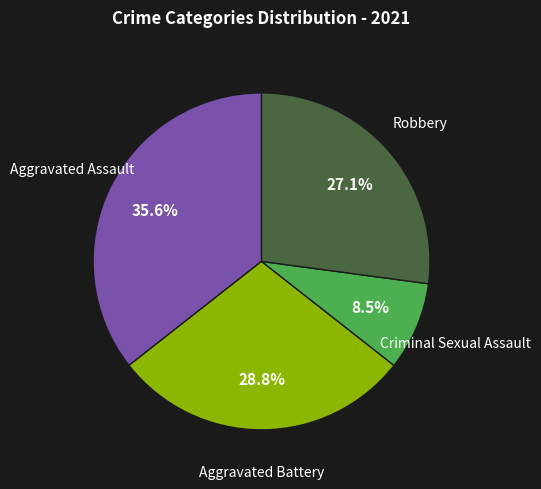

Is there any slice that represents more than half of the pie?

No